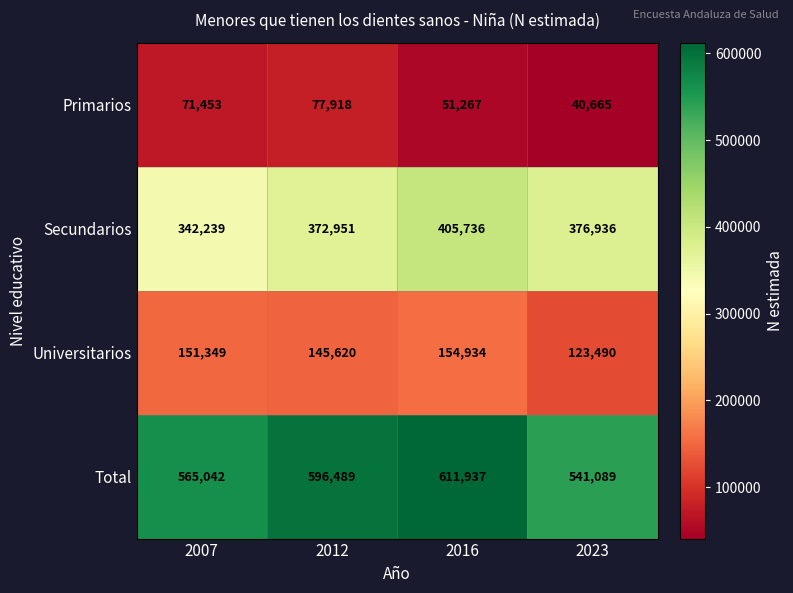

Rank the series by their maximum value, from highest to lowest.

Total, Secundarios, Universitarios, Primarios